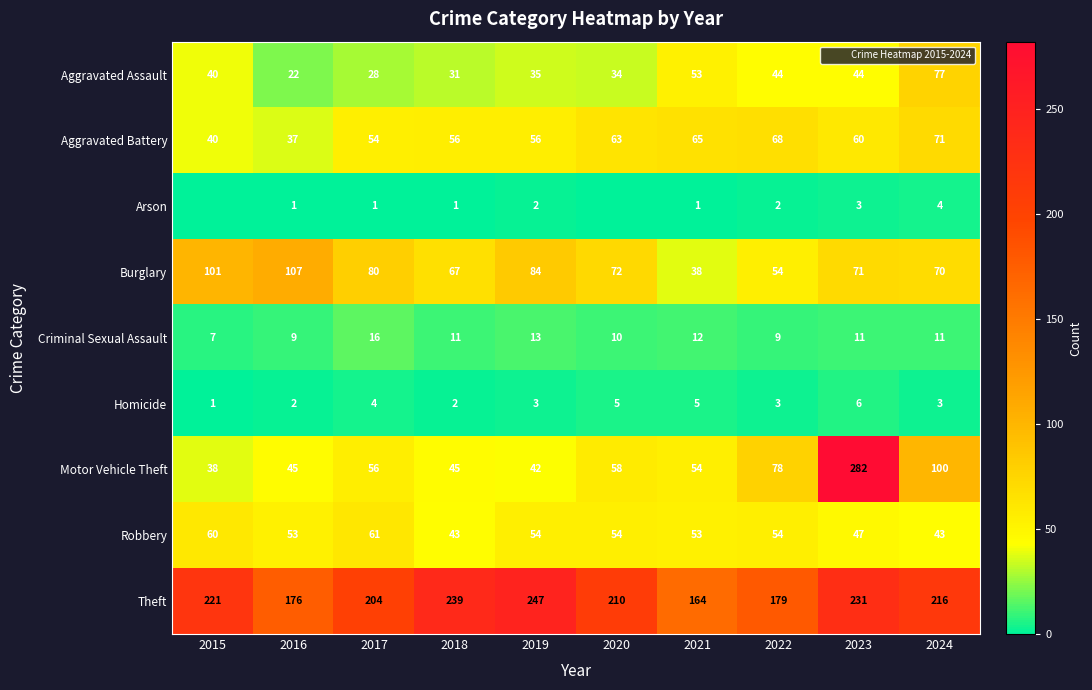

Which category has the lowest value in the Motor Vehicle Theft series?

2015